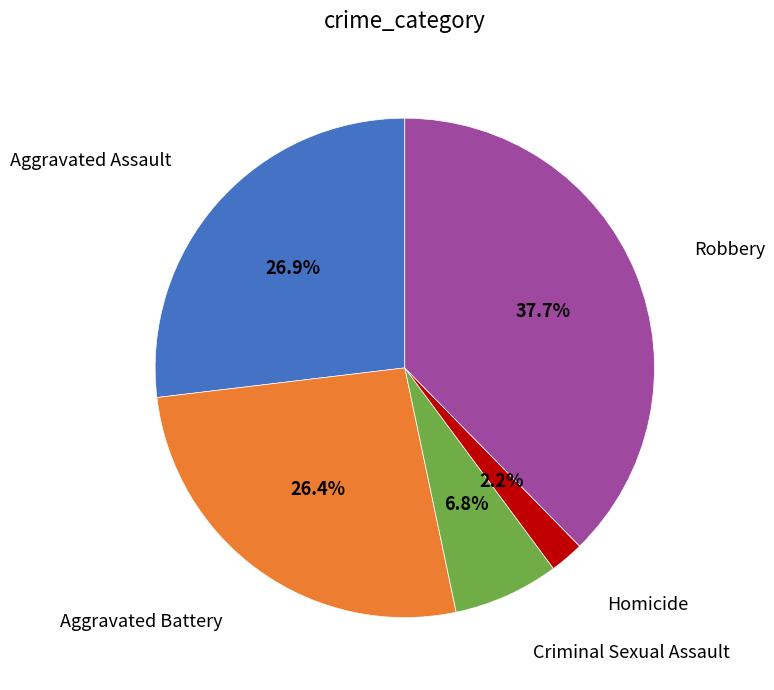

Does any single category account for the majority?

No